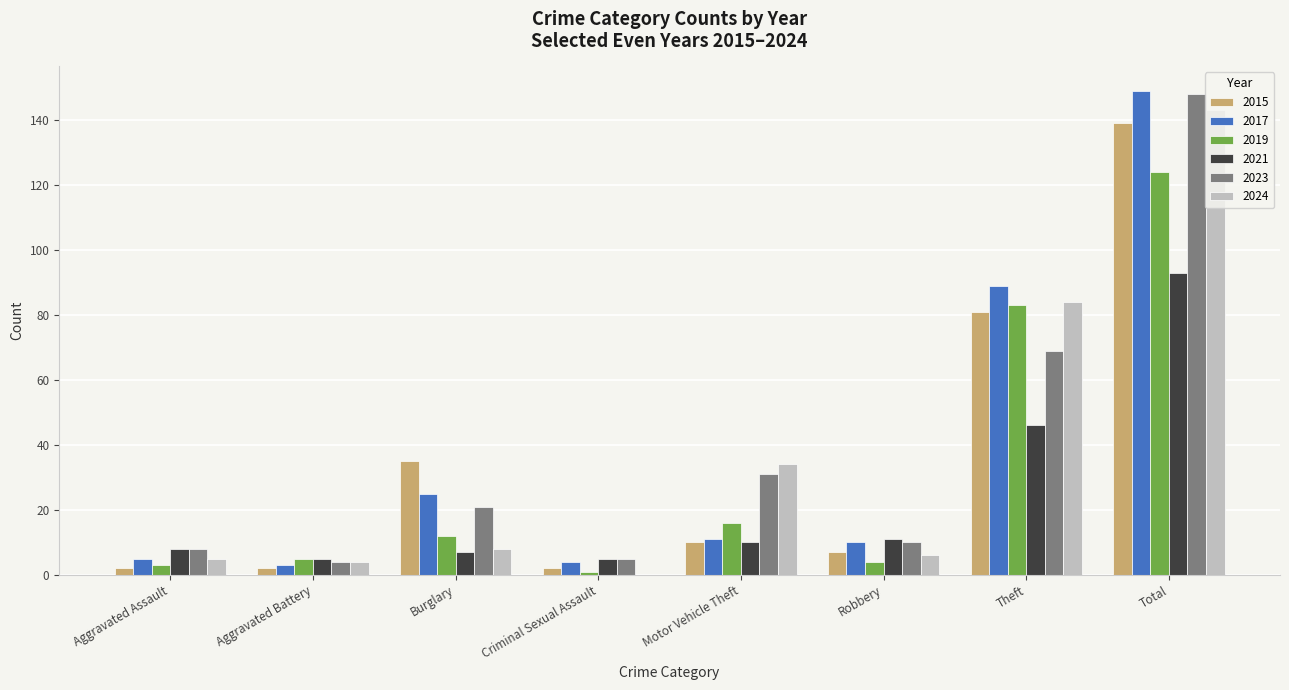

What is the total value across all series at Robbery?

48